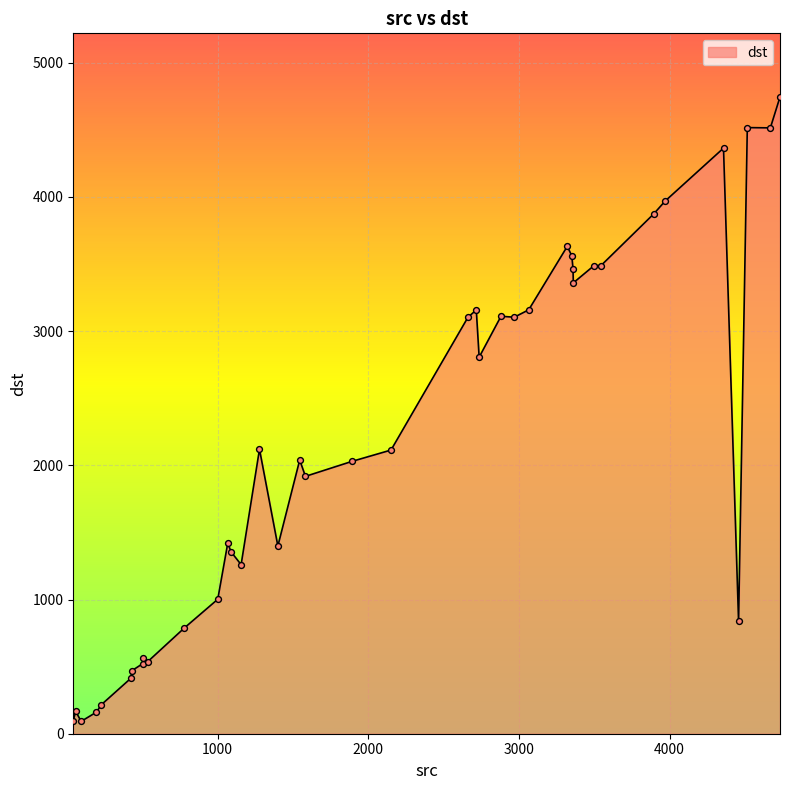

What is the difference between the maximum and minimum values?

4653